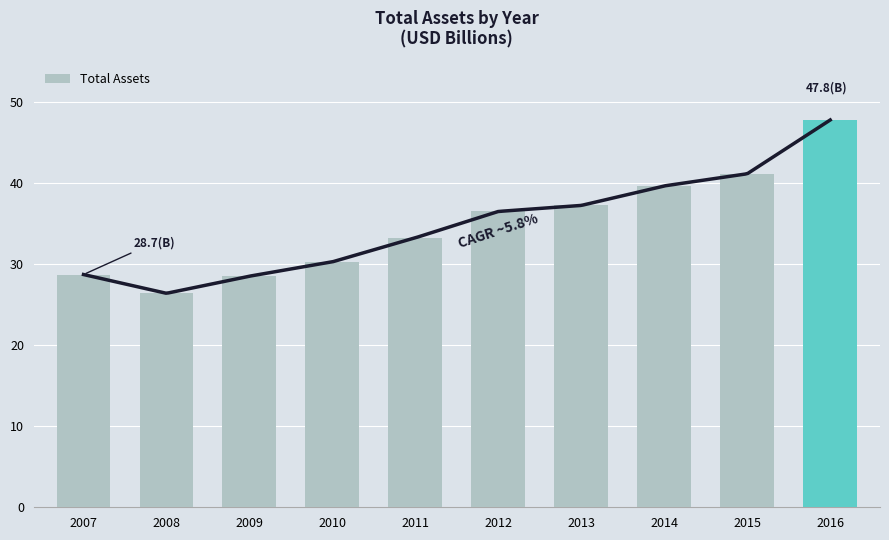

Which label corresponds to the smallest value in the chart?

2008